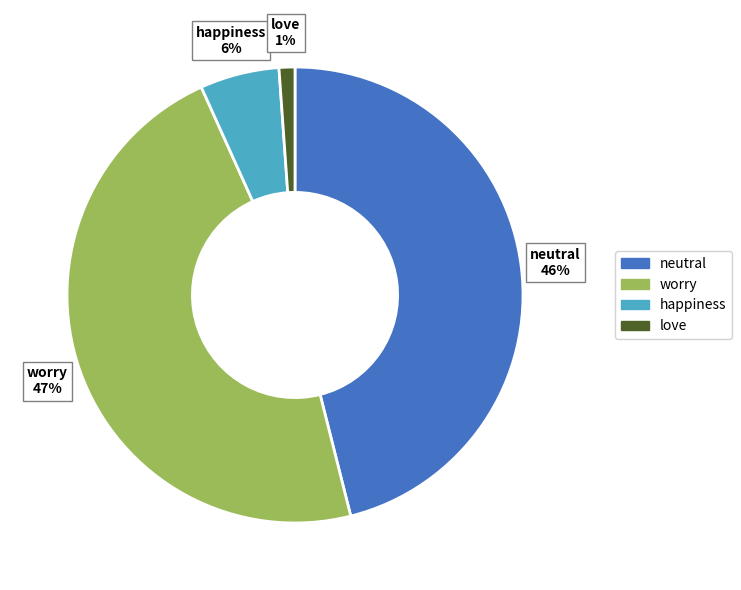

To the nearest percent, what is the difference between the largest and smallest slice percentages?

46%